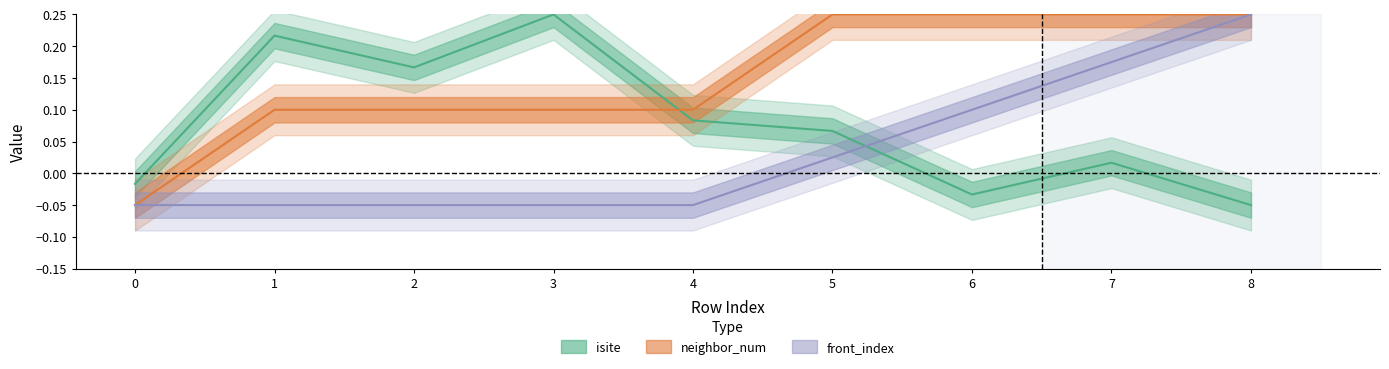

Which category has the highest value across all series?

3